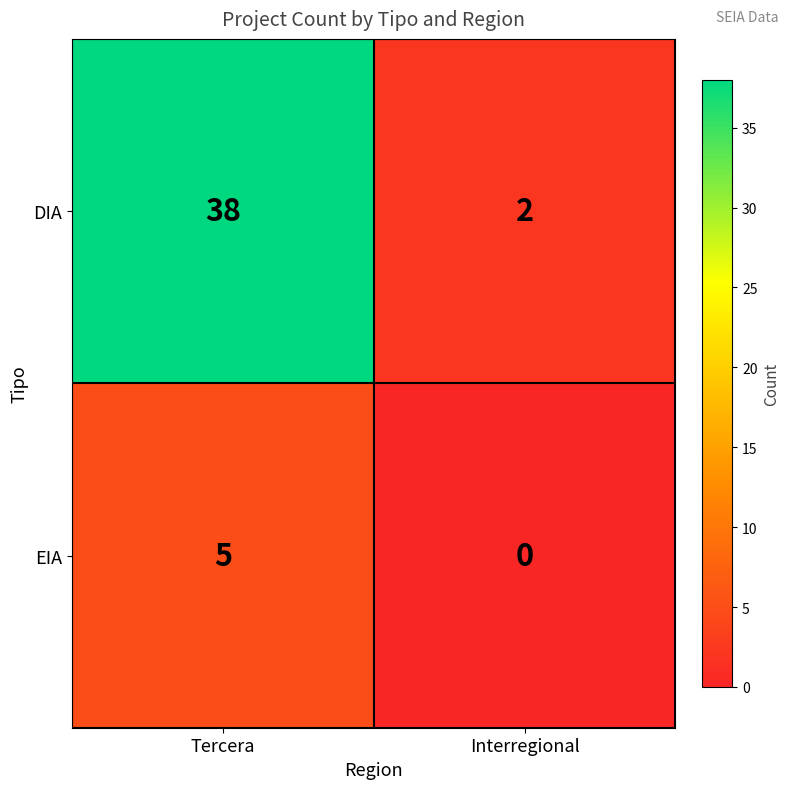

Which series has the widest spread of values?

DIA